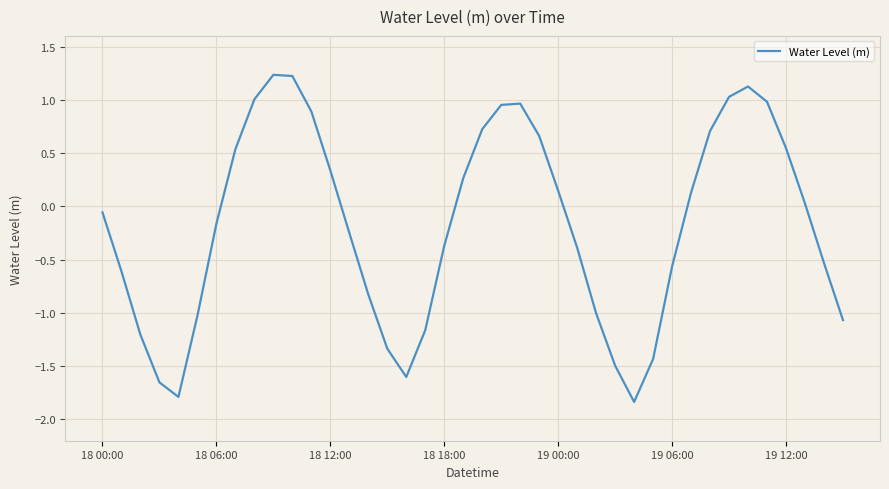

What is the minimum value shown in the chart?

-1.8